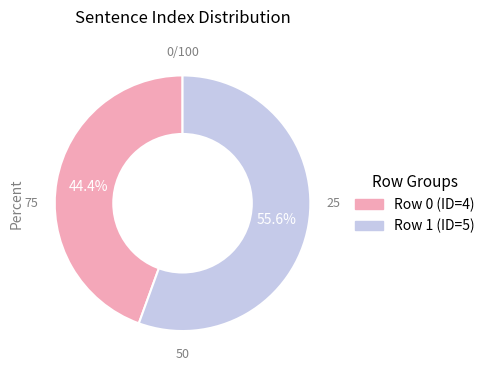

Does any single category account for the majority?

Yes